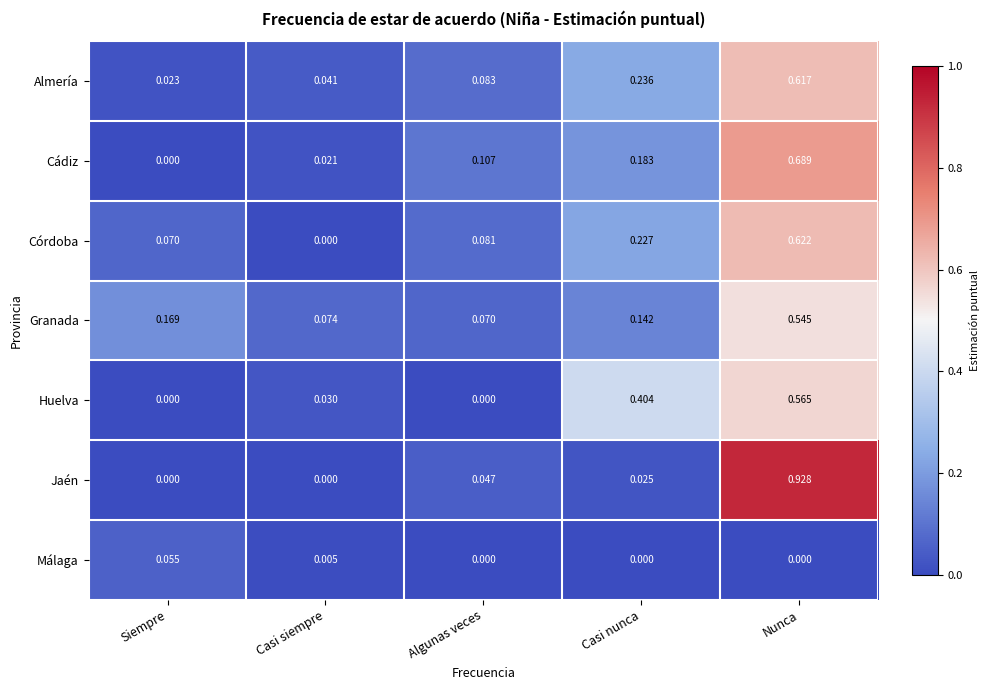

At how many categories does at least one series exceed 0?

5